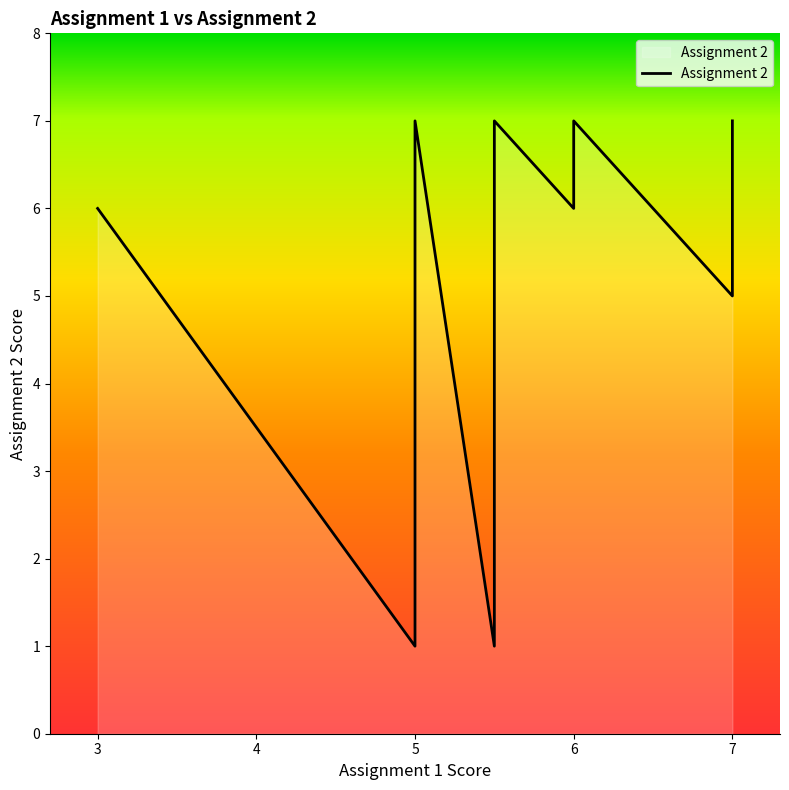

True or false: the data shows 0 at 3.

False